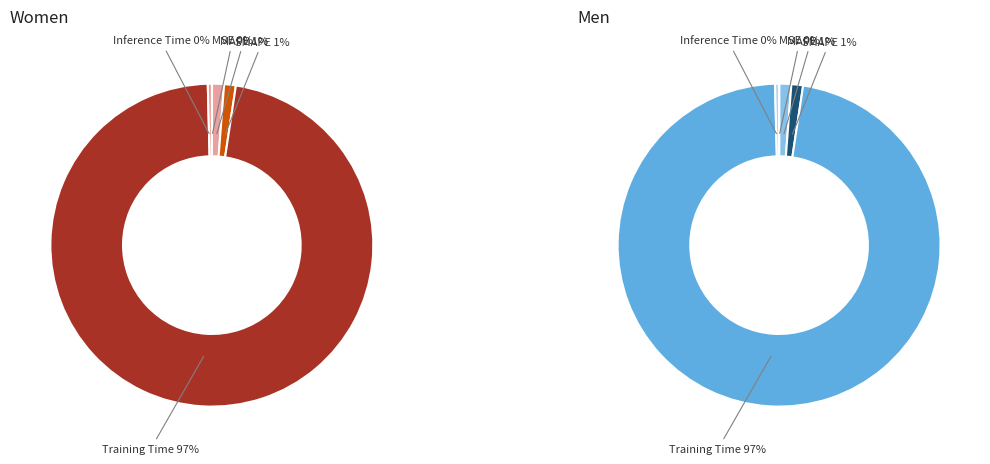

What is the largest slice in the pie chart?

Training Time